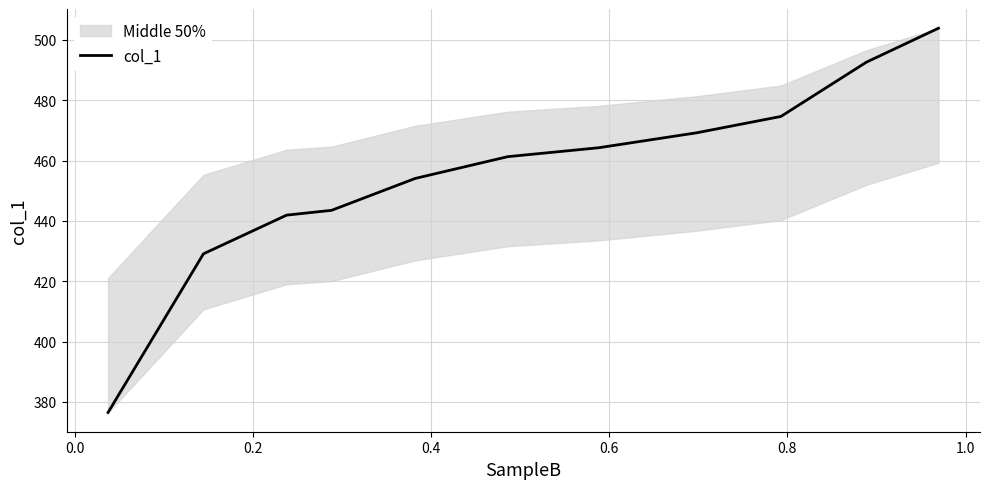

How many lines are shown in the chart?

1